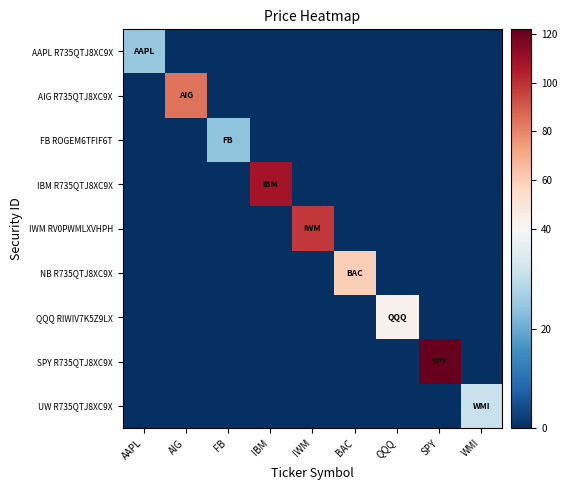

What is the spread (max minus min) of values at BAC?

60.2